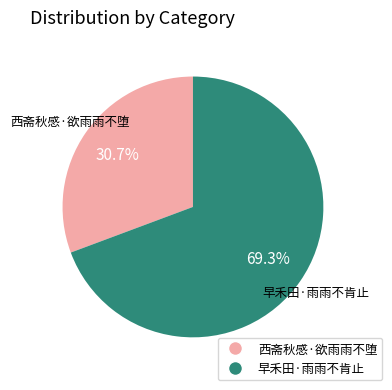

Does any single category account for the majority?

Yes